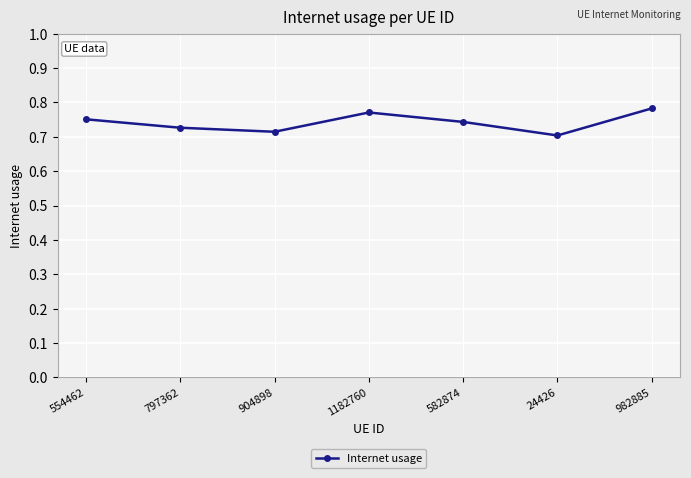

How many values are between 0 and 1?

7